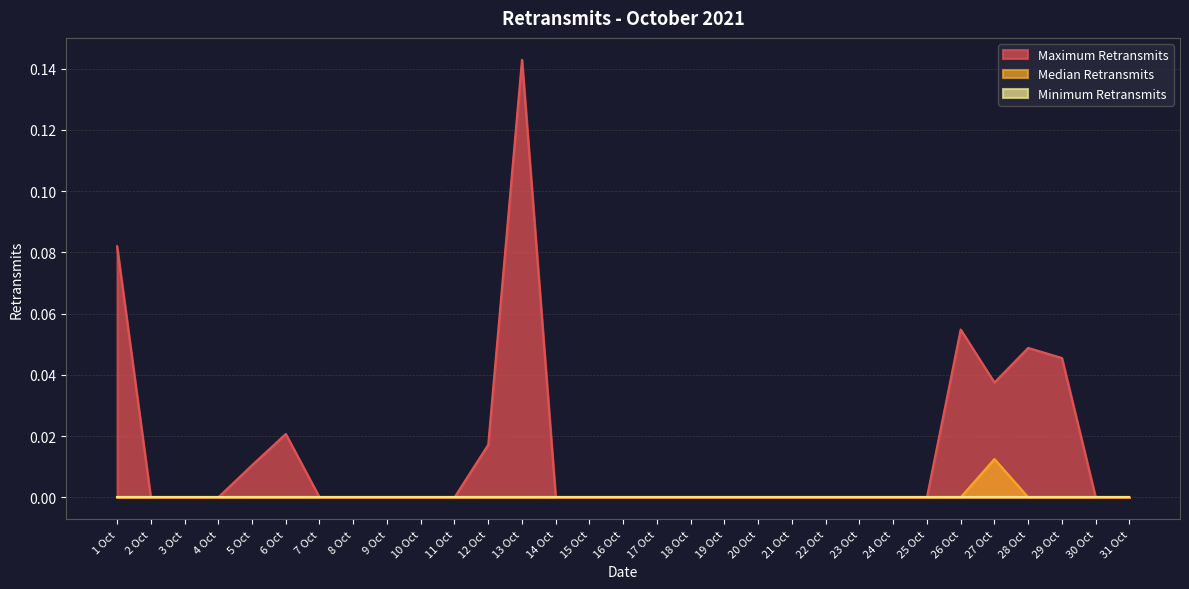

What value does the Maximum Retransmits series have at 1 Oct?

0.1